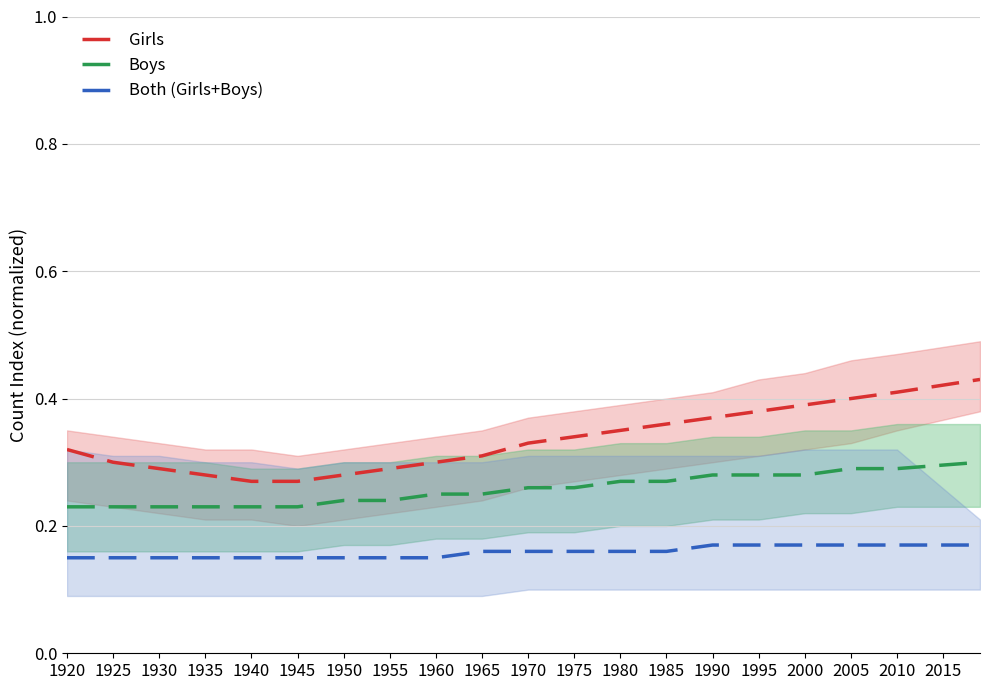

Is the value of Boys at 1925 greater than the value of Both (Girls+Boys) at 1950?

Yes